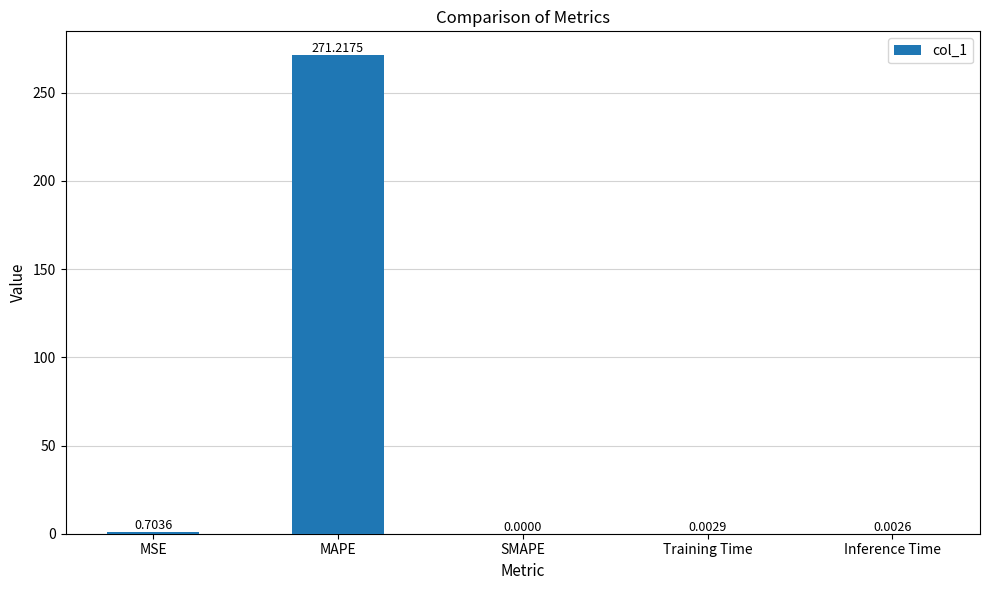

Between SMAPE and Training Time, which is larger?

Training Time